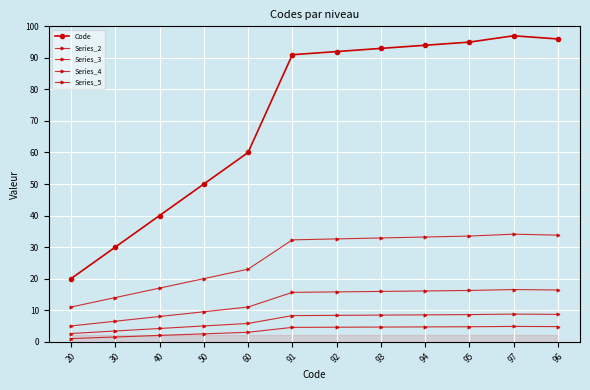

Is it true that Series_4 equals 8.8 at 97?

True